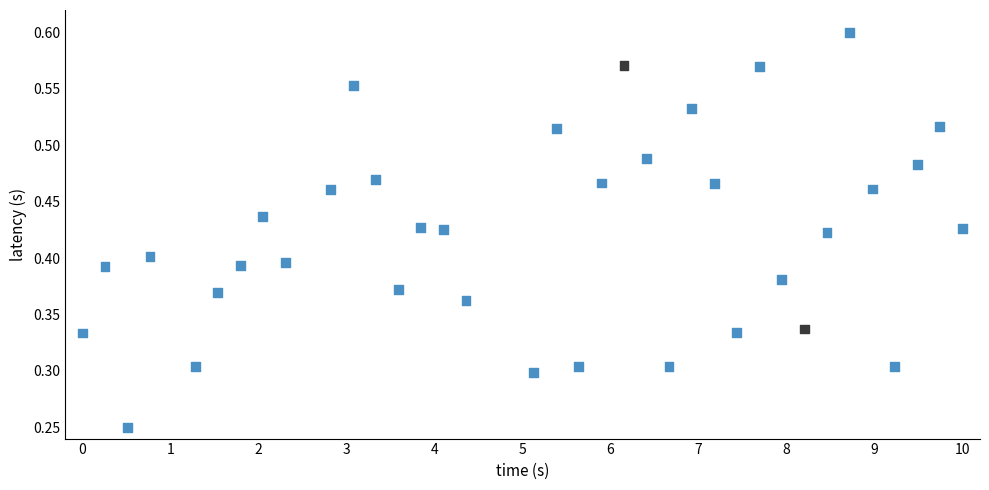

What is the range of X values (max minus min)?

10.0